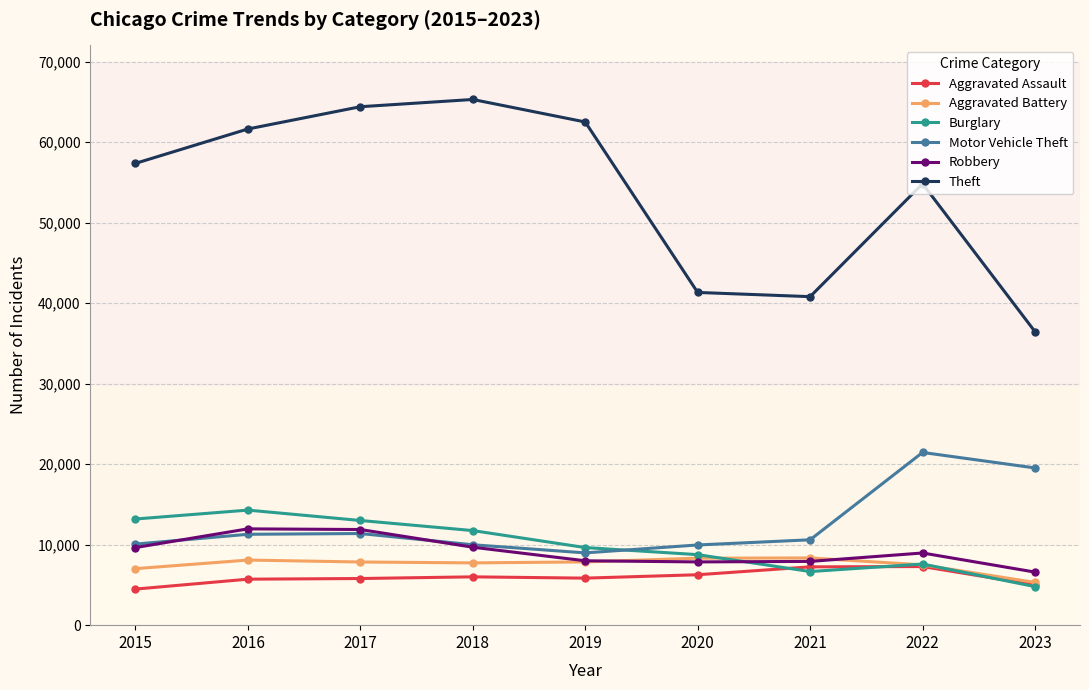

What is the sum of all Motor Vehicle Theft values?

113232